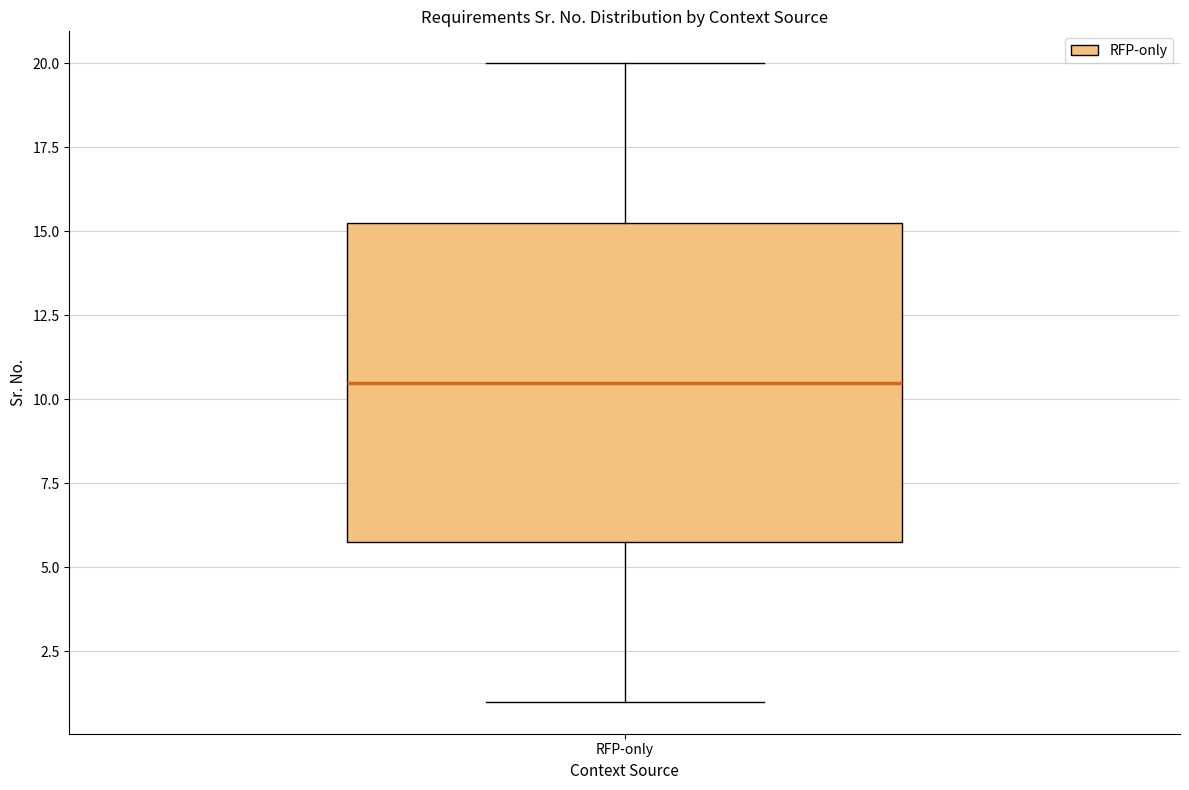

Transcribe this box plot: give where the median line is, the range the box spans, and where the two whiskers end, as read against the y-axis. The values are not printed on the chart, so give them approximately, as read against the axis.

median 10.5, box 6.0 to 15.5, whiskers 1.0 to 20.0